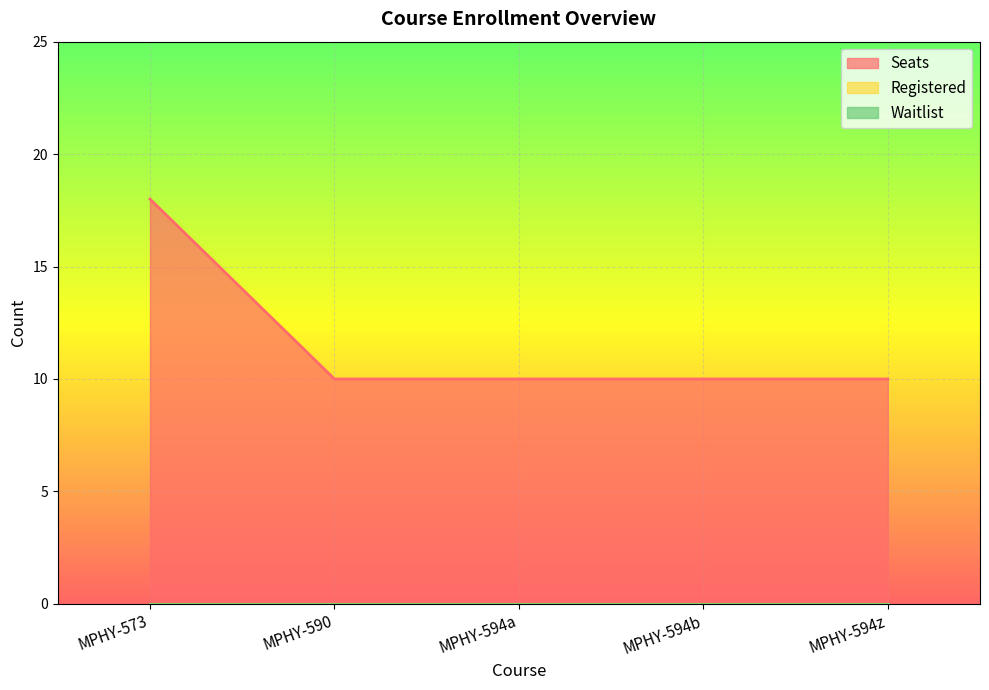

What is the label of the 5th point from the left?

MPHY-594z